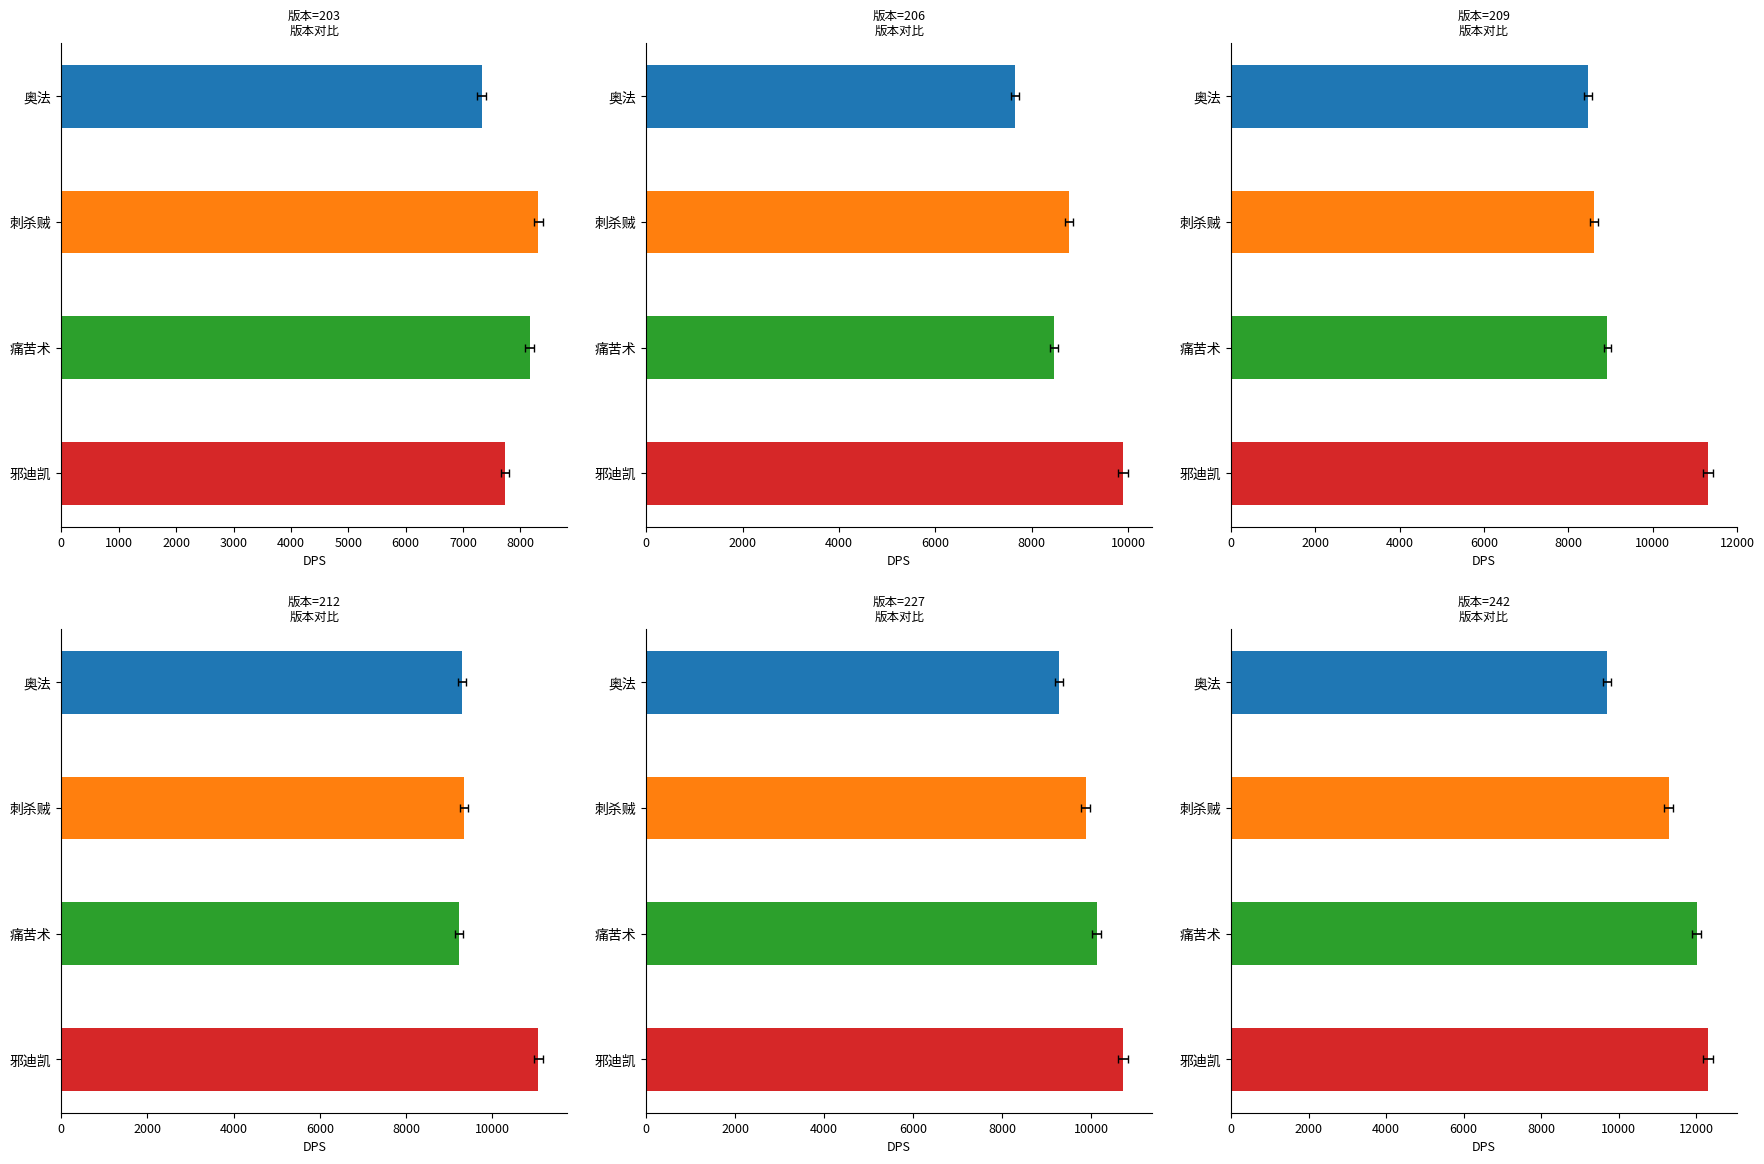

Which series has the largest total across all categories?

242